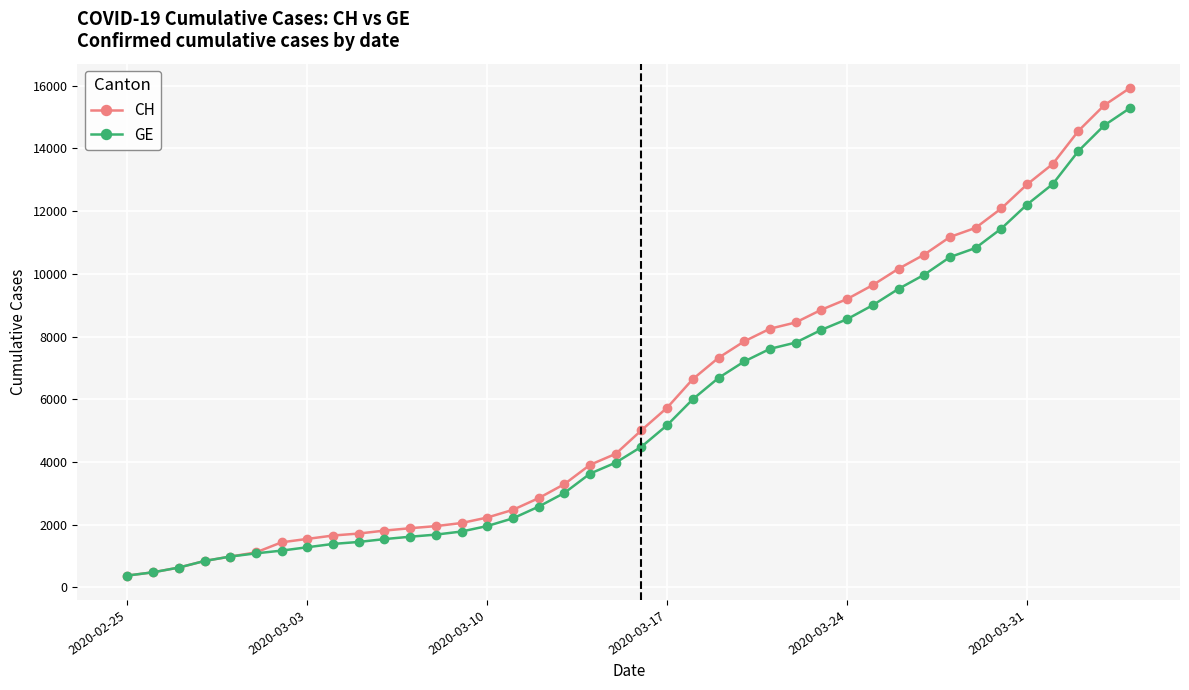

Which series has the largest total across all categories?

CH